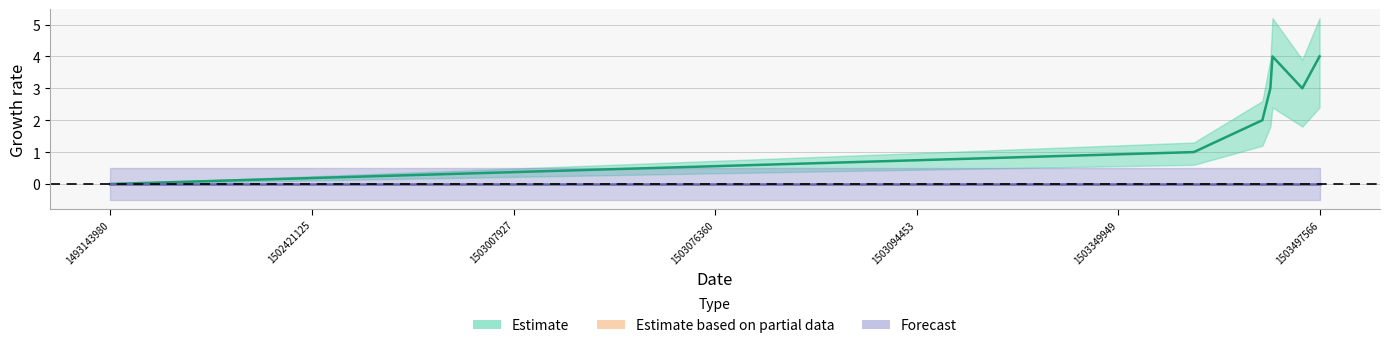

Count the values in the range 1 to 4.

6